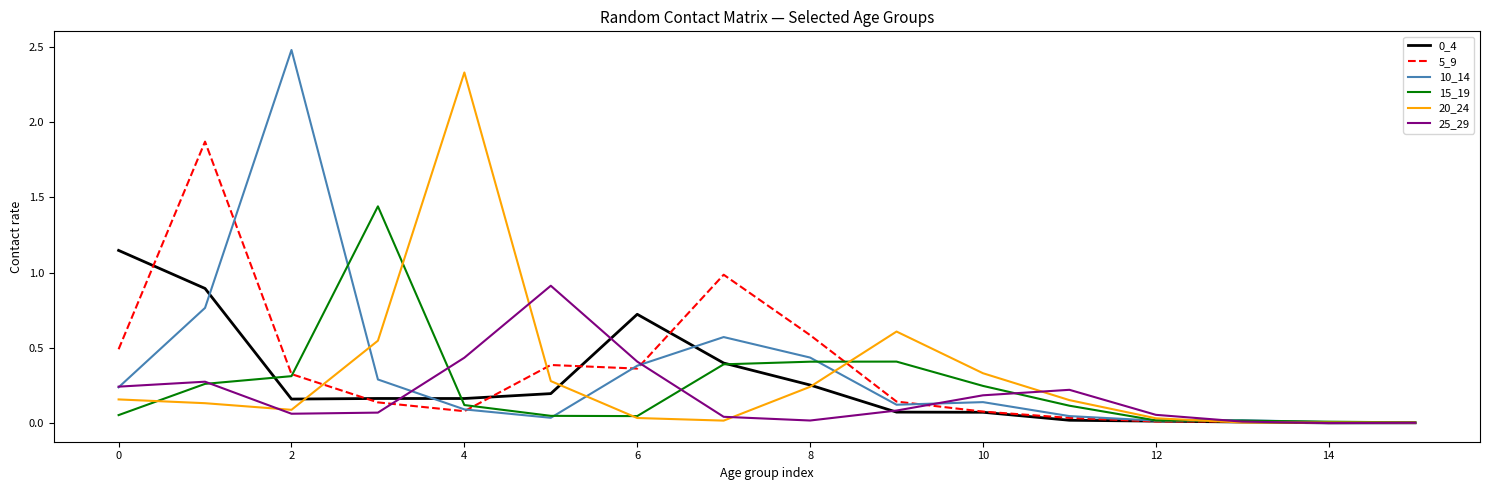

Which series has the widest spread of values?

10_14